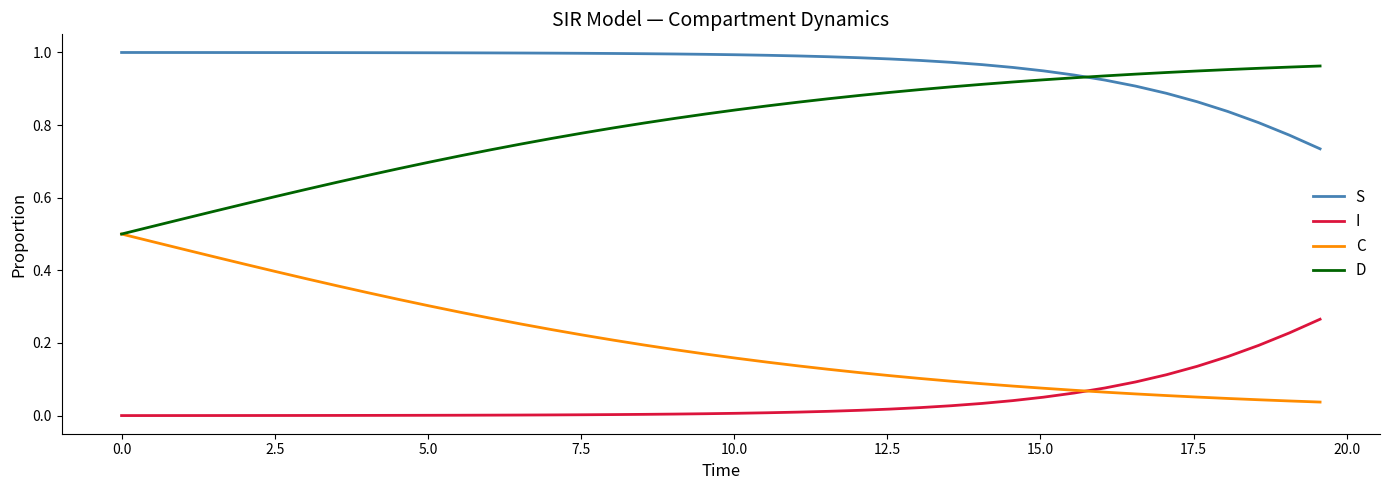

How many lines are shown in the chart?

4